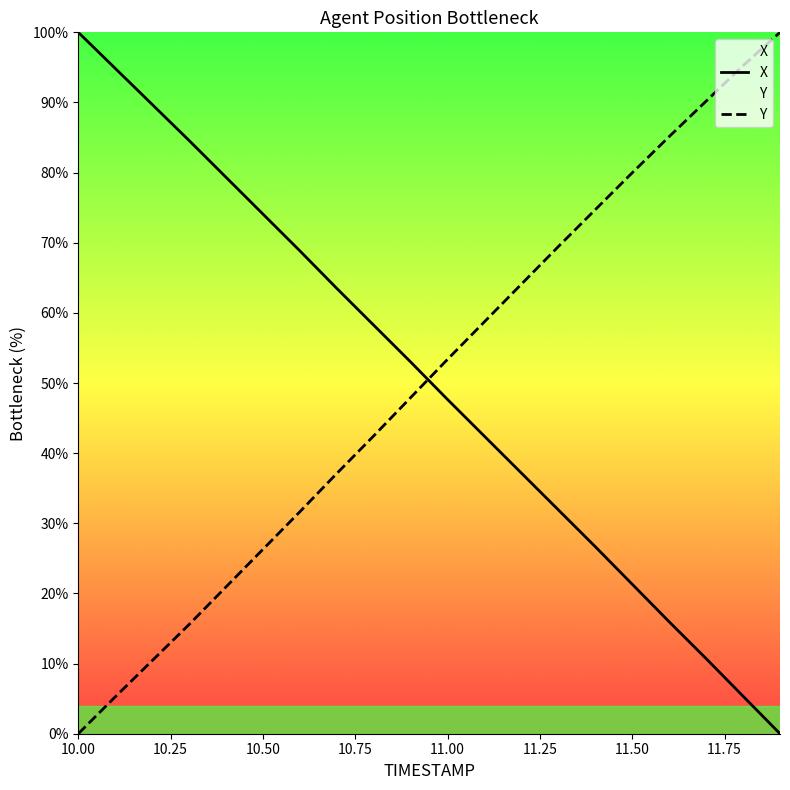

What is the average value of the Y series?

50.4